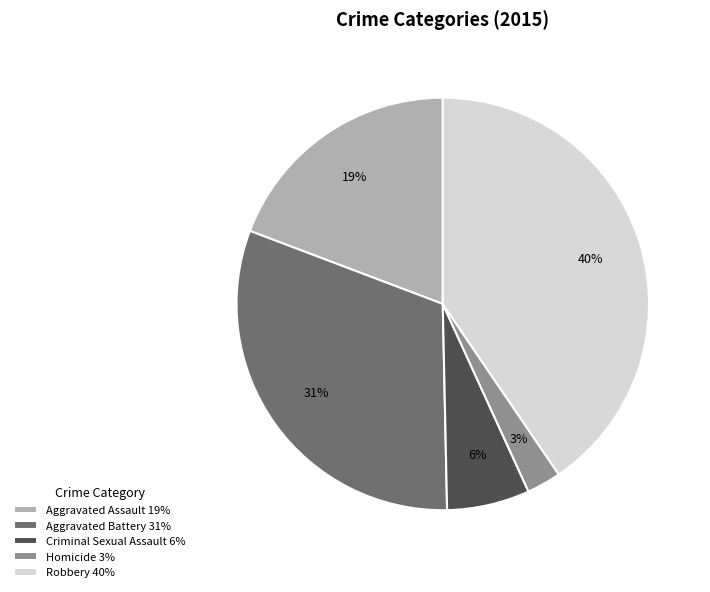

Which category has the biggest portion of the pie?

Robbery